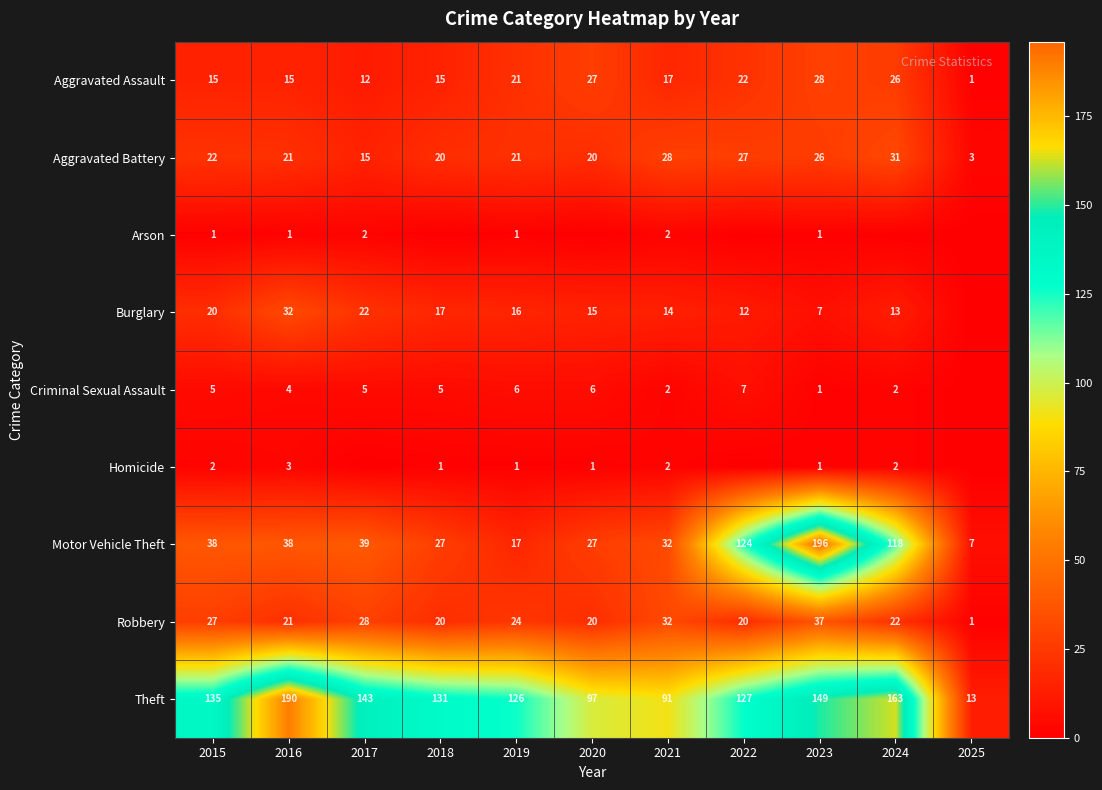

How many data points in Aggravated Battery are less than 21?

4